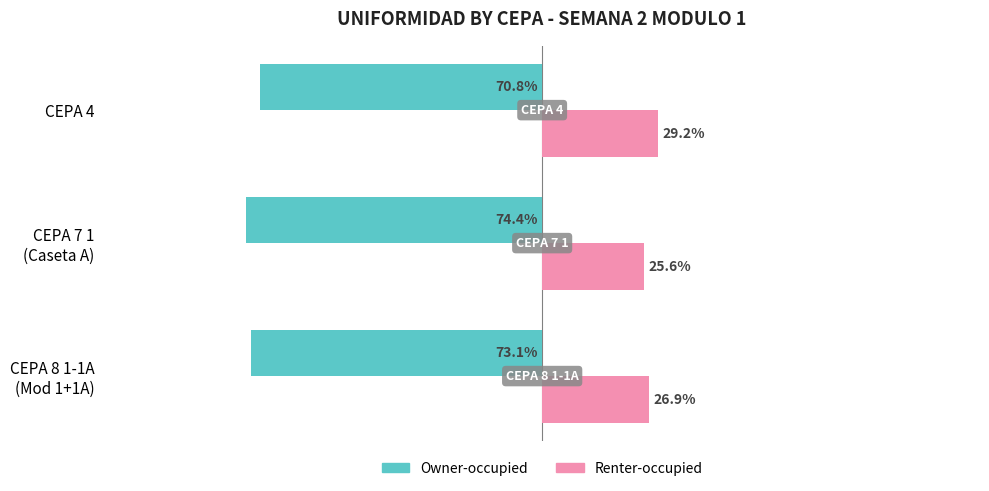

At CEPA 4, list the series in order from largest to smallest.

Renter-occupied, Owner-occupied